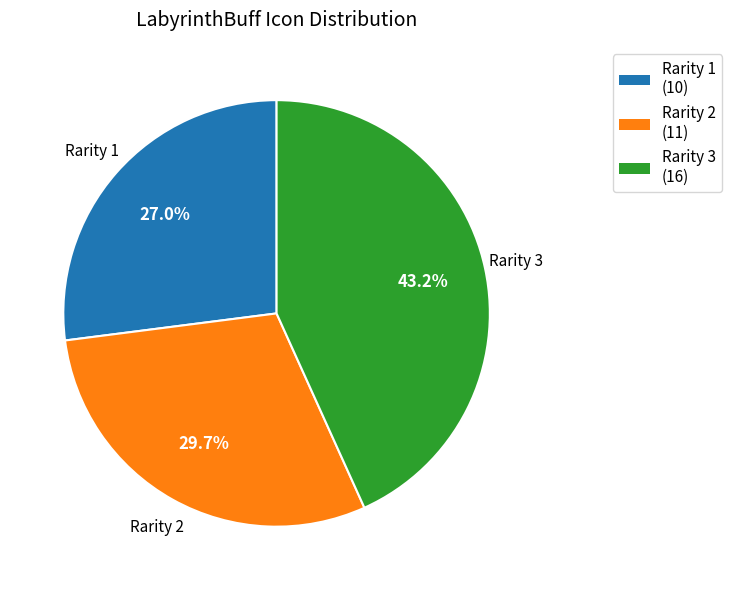

Is there any slice that represents more than half of the pie?

No